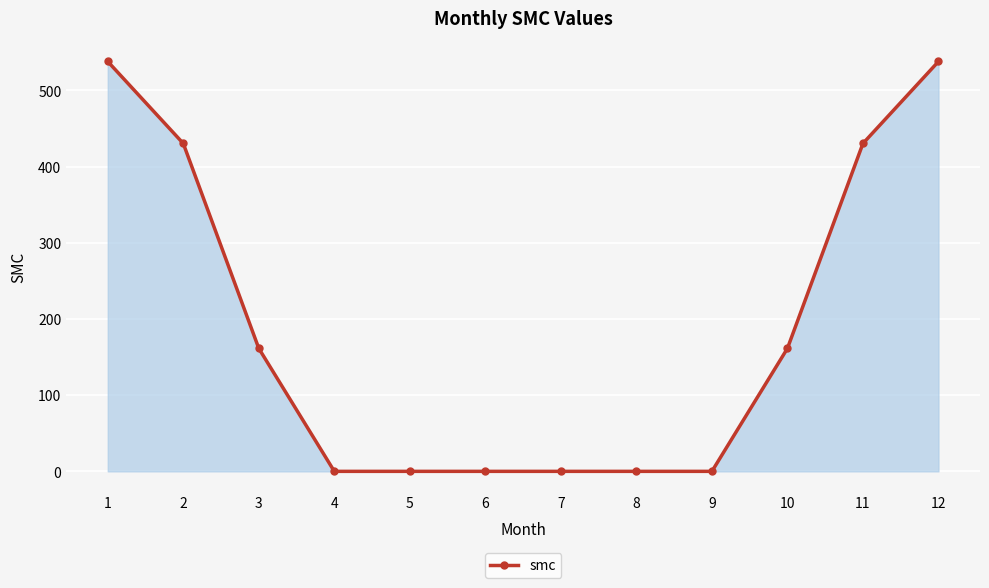

How many categories are shown in the chart?

12